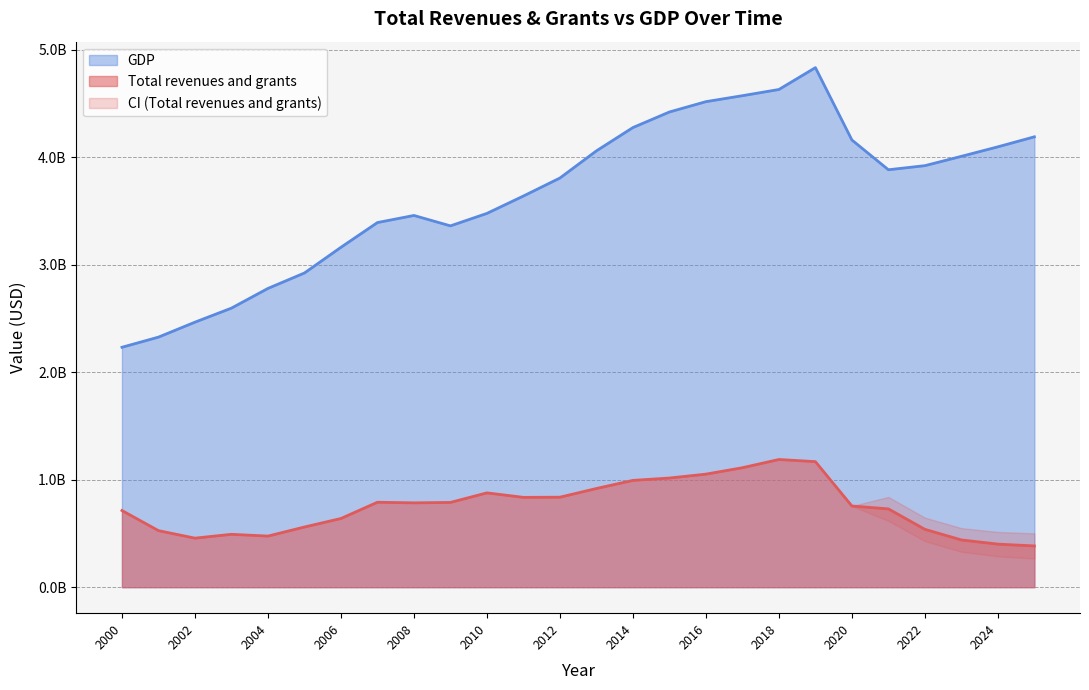

What is the difference between the second highest and second lowest values in the Total revenues and grants series?

767262748.3